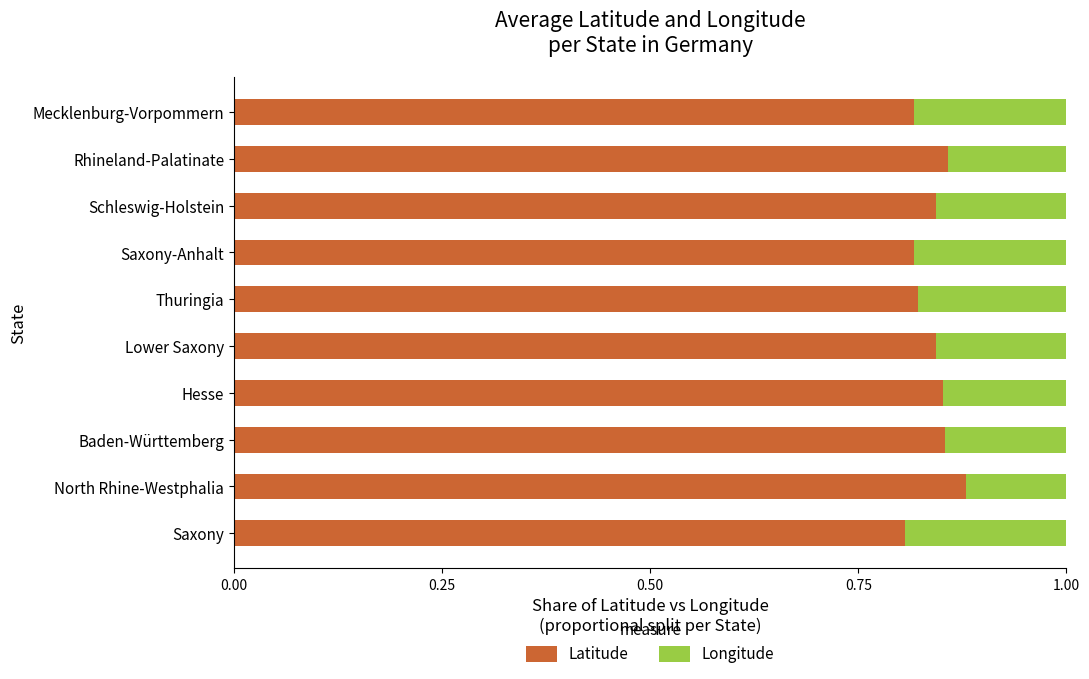

What is the sum of all Latitude values?

8.4